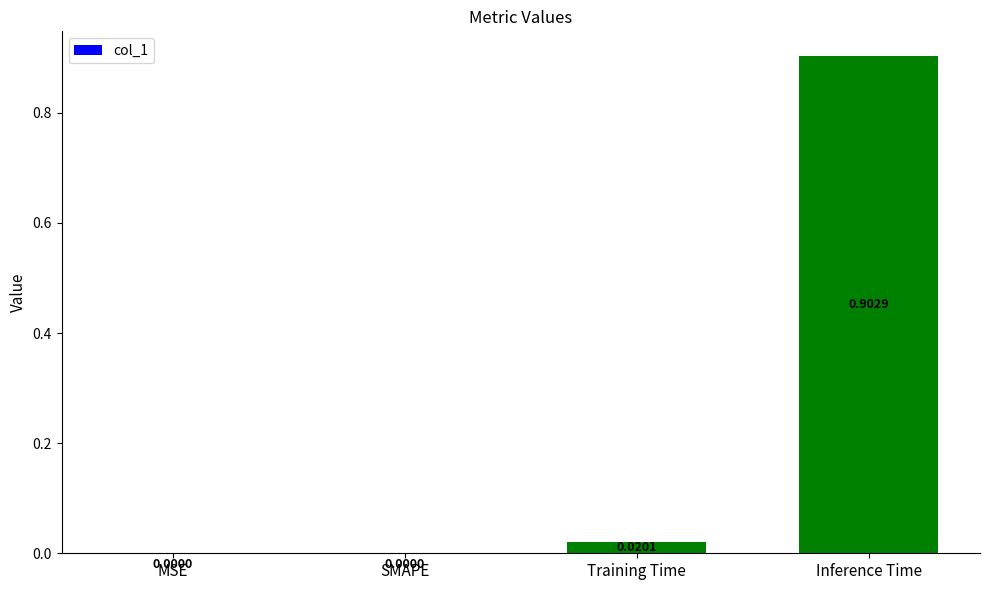

Which has a higher value, MSE or Inference Time?

Inference Time